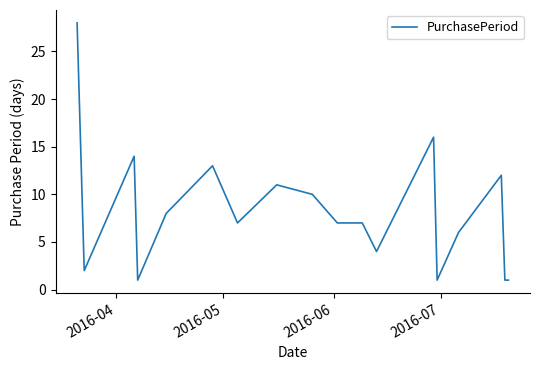

What is the greatest value displayed?

28